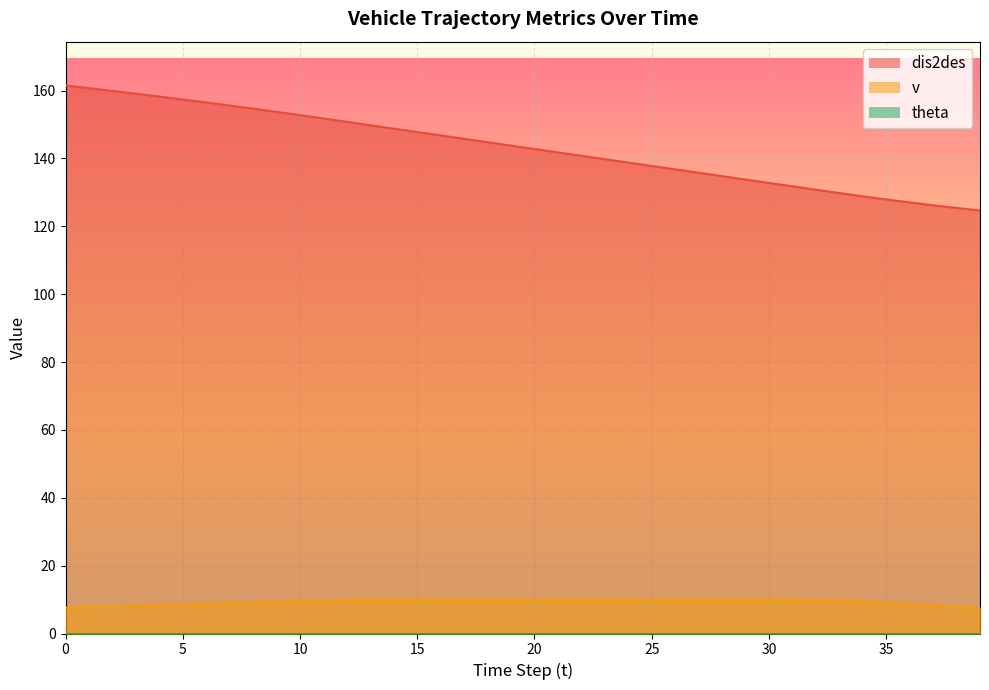

What is the greatest value displayed?

161.5